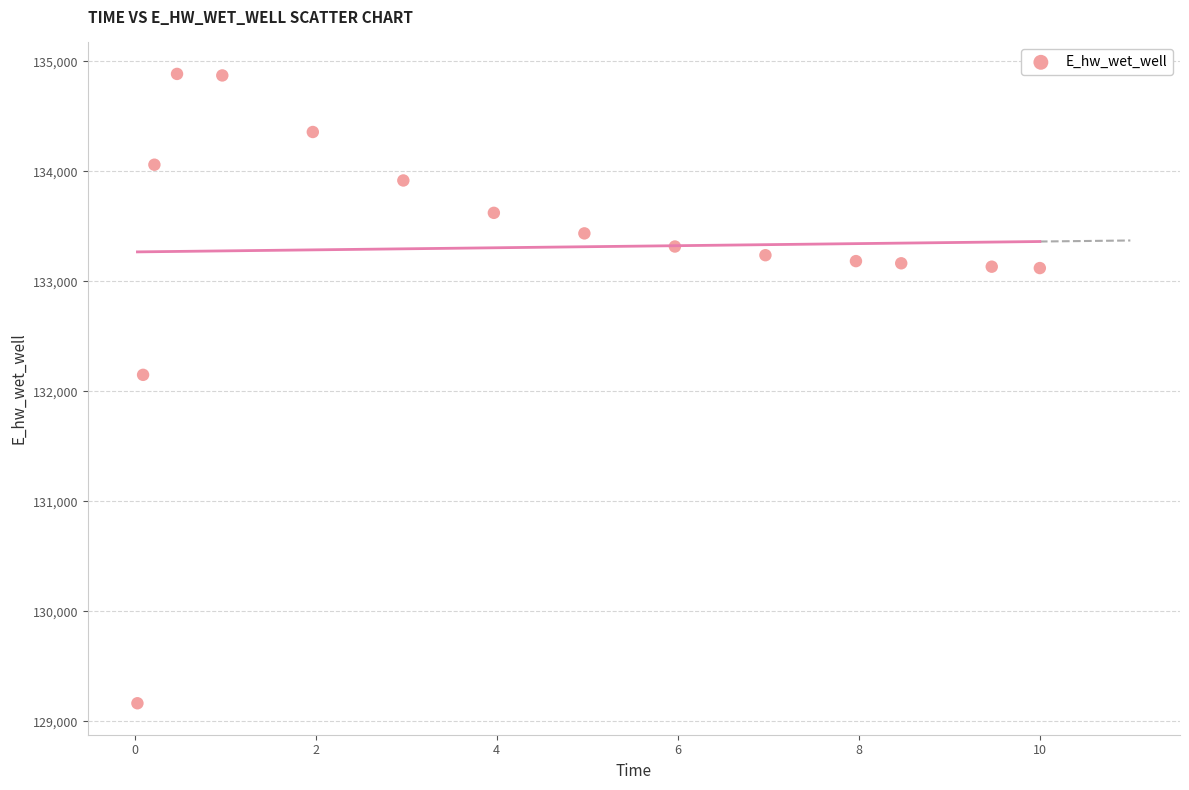

What is the range of X values (max minus min)?

10.0